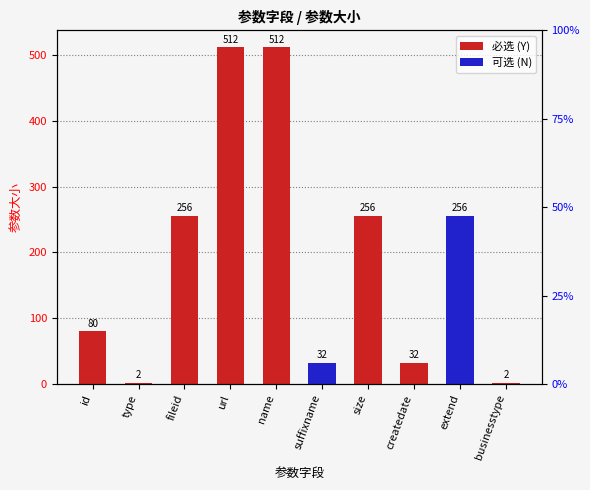

Reading left to right, extract all data points from this chart.

80	2	256	512	512	32	256	32	256	2